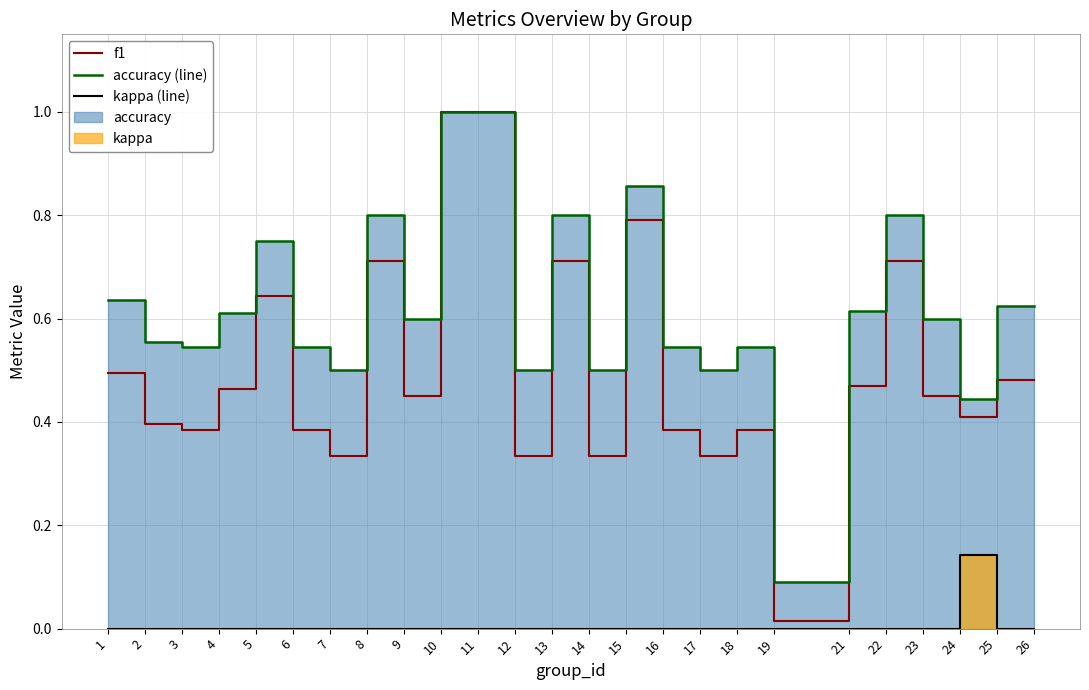

How many lines are shown in the chart?

3